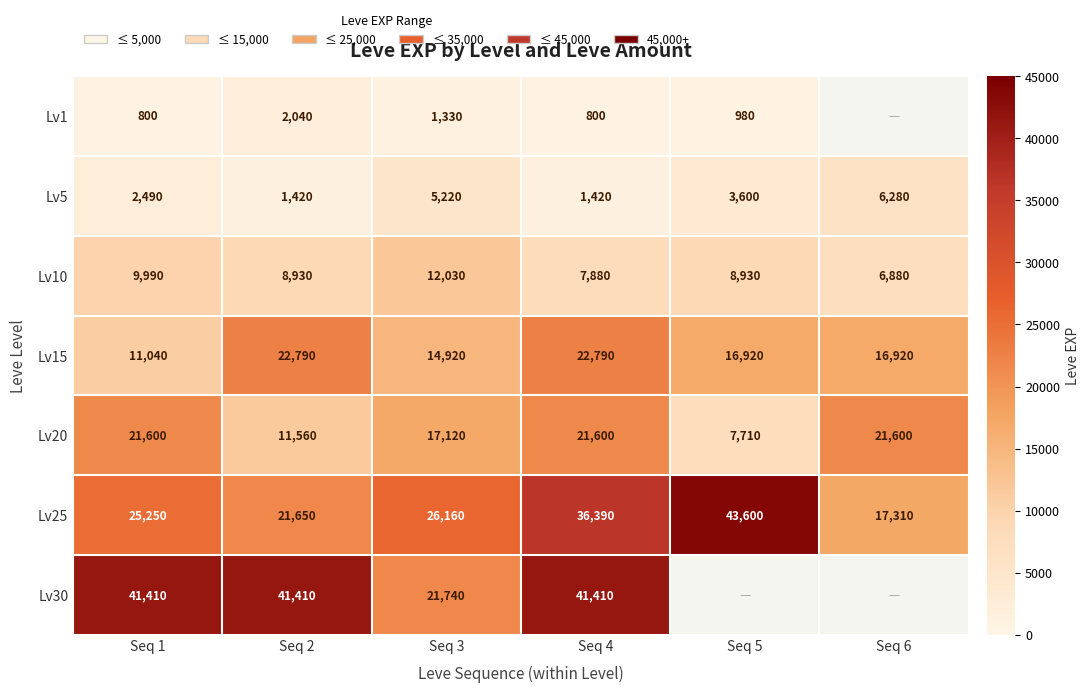

Rank the series at Seq 1 from highest to lowest value.

Lv30, Lv25, Lv20, Lv15, Lv10, Lv5, Lv1